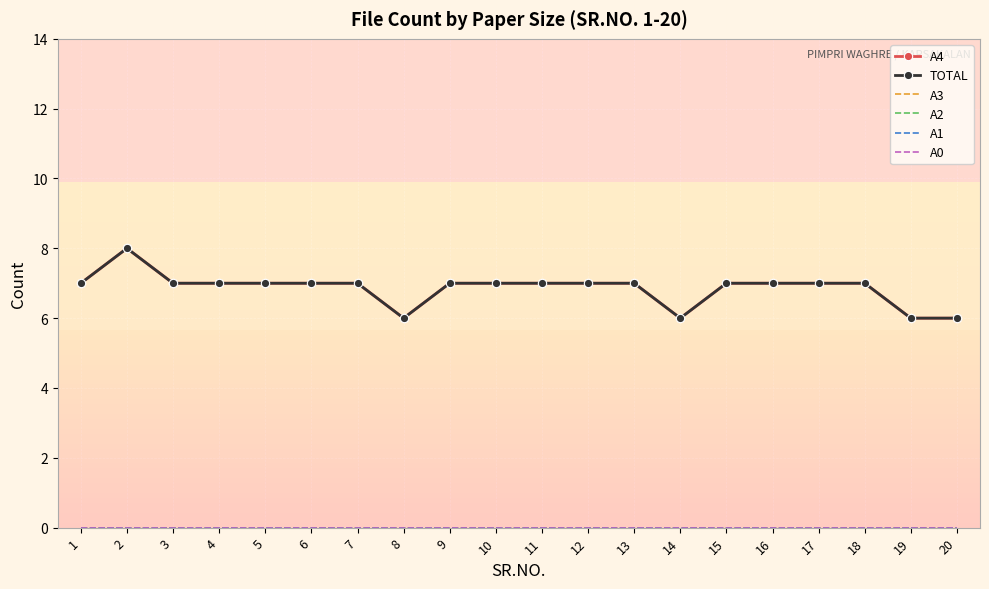

List the series in order of their peak value, lowest first.

A3, A2, A1, A0, A4, TOTAL